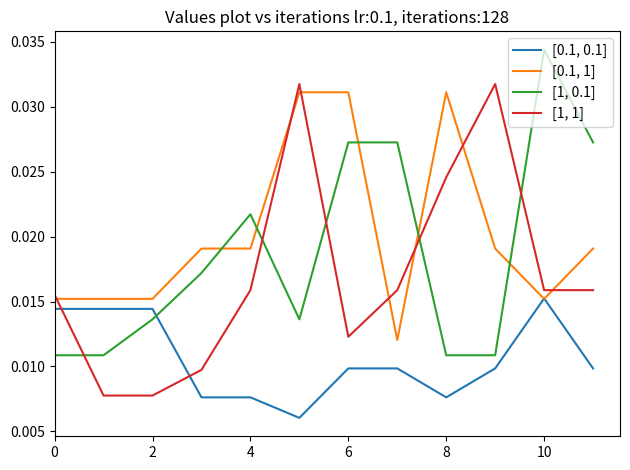

Which series has the largest total across all categories?

[0.1, 1]